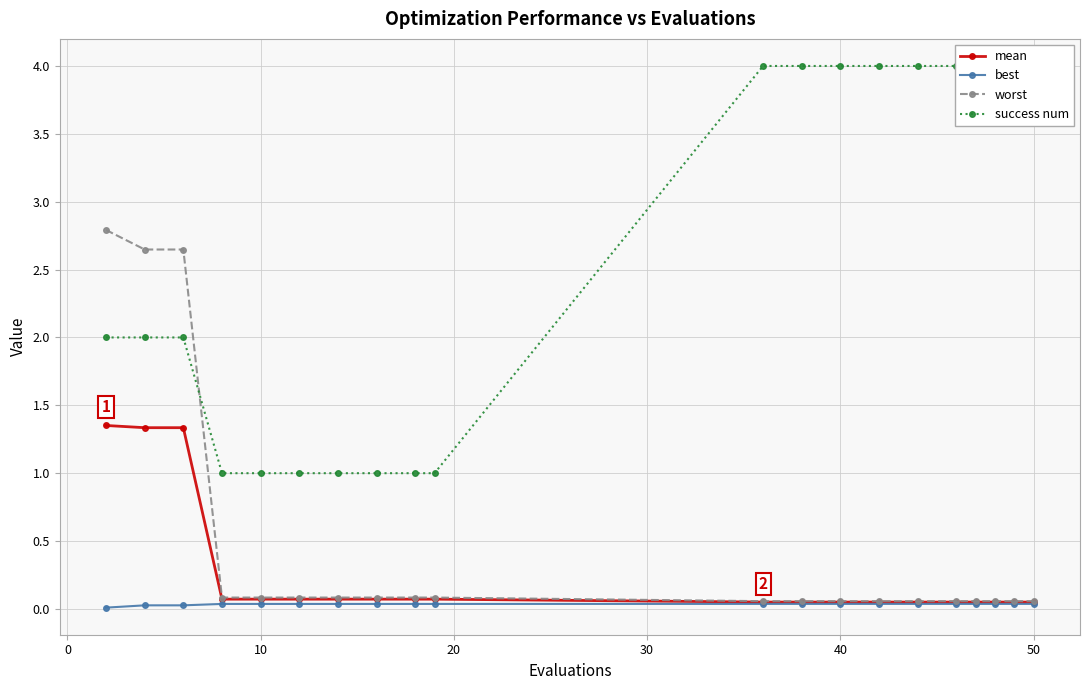

Reading left to right, extract all data points from this chart.

mean: 1.4	1.3	1.3	0.1	0.1	0.1	0.1	0.1	0.1	0.1	0.1	0.1	0.1	0.1	0.1	0.1	0.1	0.1	0.1	0.1
best: 0.0	0.0	0.0	0.0	0.0	0.0	0.0	0.0	0.0	0.0	0.0	0.0	0.0	0.0	0.0	0.0	0.0	0.0	0.0	0.0
worst: 2.8	2.6	2.6	0.1	0.1	0.1	0.1	0.1	0.1	0.1	0.1	0.1	0.1	0.1	0.1	0.1	0.1	0.1	0.1	0.1
success num: 2.0	2.0	2.0	1.0	1.0	1.0	1.0	1.0	1.0	1.0	4.0	4.0	4.0	4.0	4.0	4.0	4.0	4.0	4.0	4.0